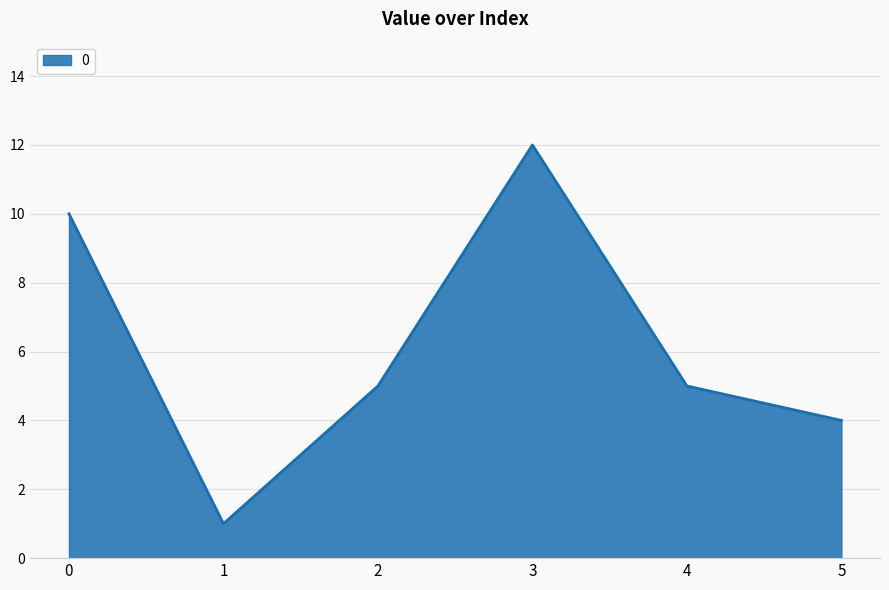

What is the sum of the values at 4 and 0?

15